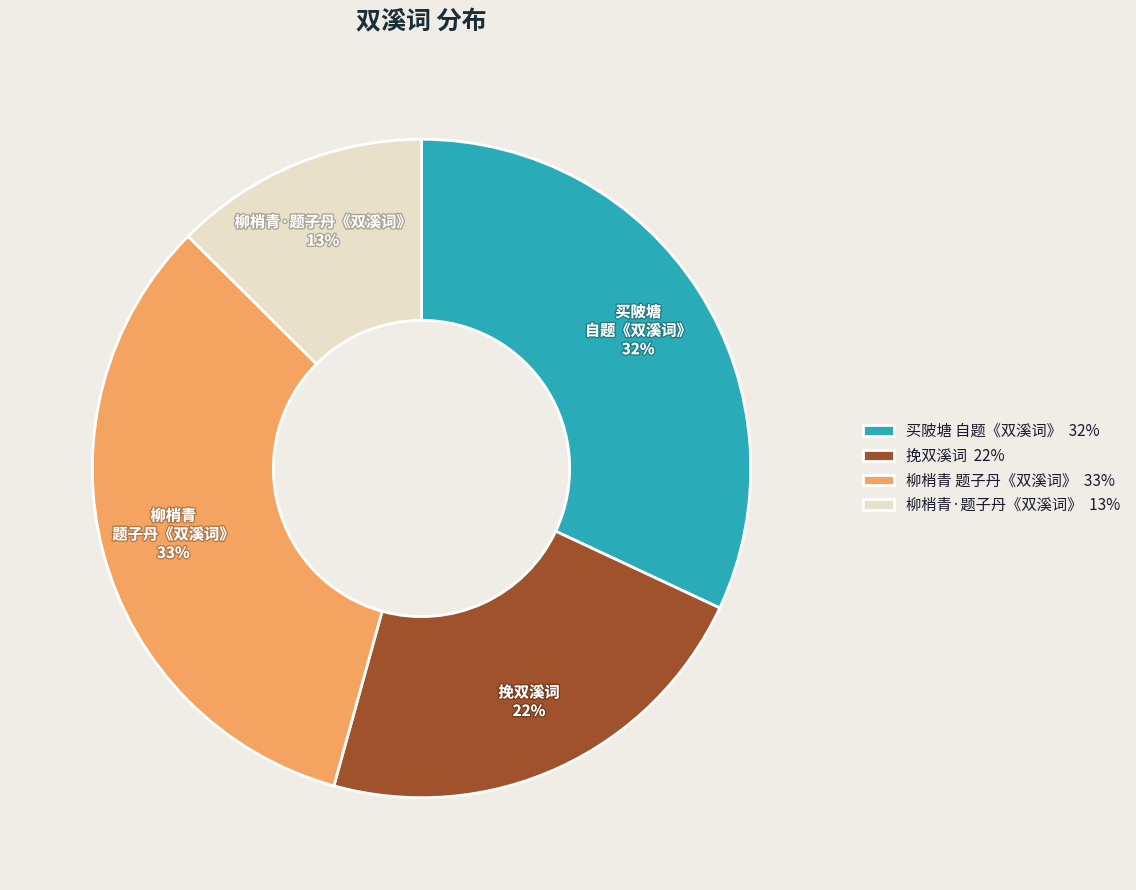

Which has a higher value, 柳梢青 题子丹《双溪词》 or 挽双溪词?

柳梢青 题子丹《双溪词》